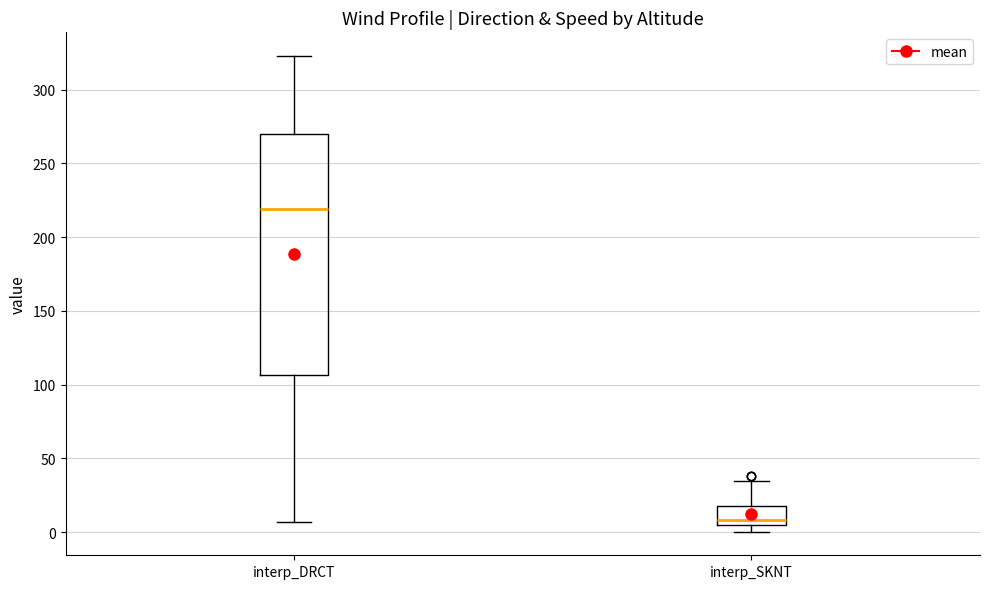

Reading left to right, read every box against the y-axis: the position of its median line, the range the box covers, and the ends of its whiskers. The values are not printed on the chart, so give them approximately, as read against the axis.

interp_DRCT: median 220, box 105 to 270, whiskers 5 to 325
interp_SKNT: median 10, box 5 to 20, whiskers 0 to 35